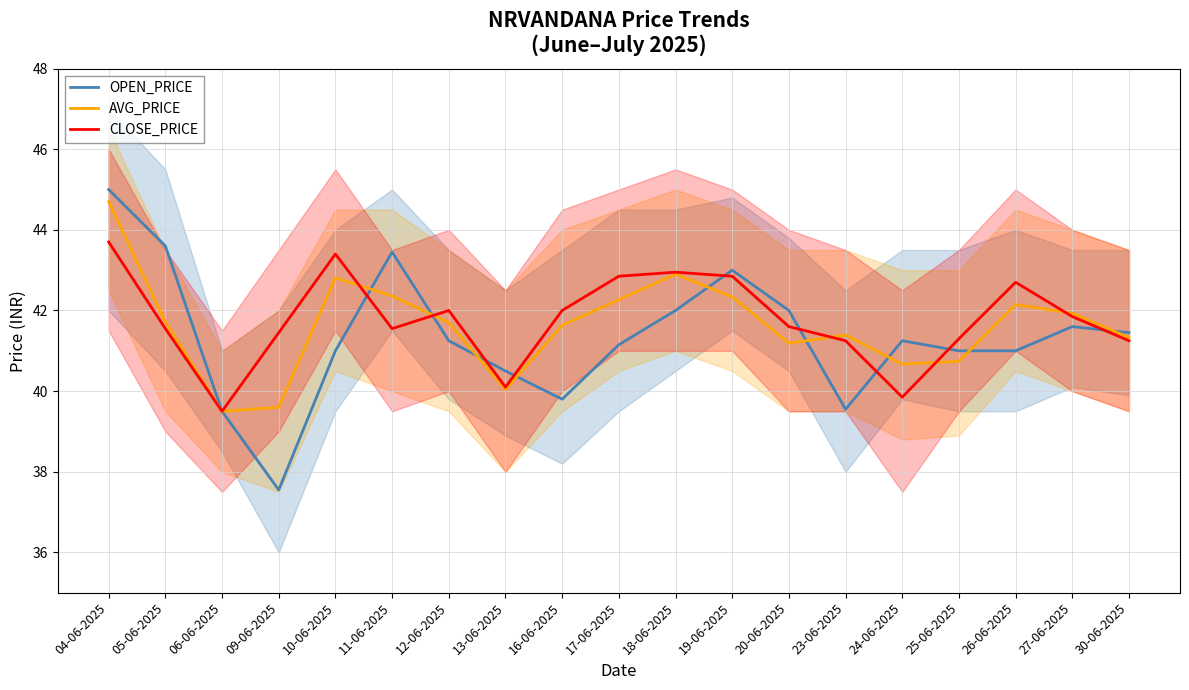

Which series has the largest range (max minus min)?

OPEN_PRICE